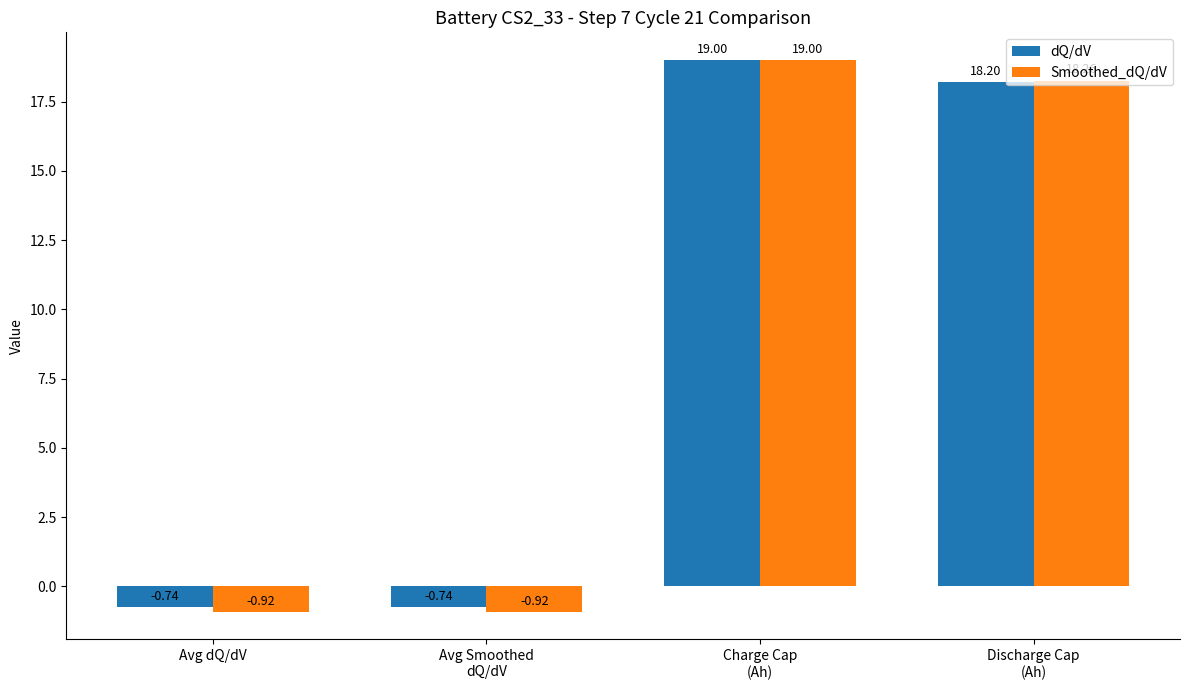

Is the value of dQ/dV at Avg Smoothed
dQ/dV greater than the value of Smoothed_dQ/dV at Avg Smoothed
dQ/dV?

Yes